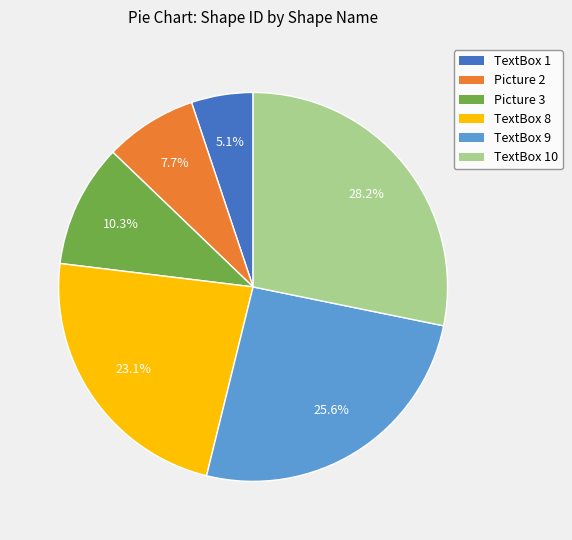

Which category has the biggest portion of the pie?

TextBox 10